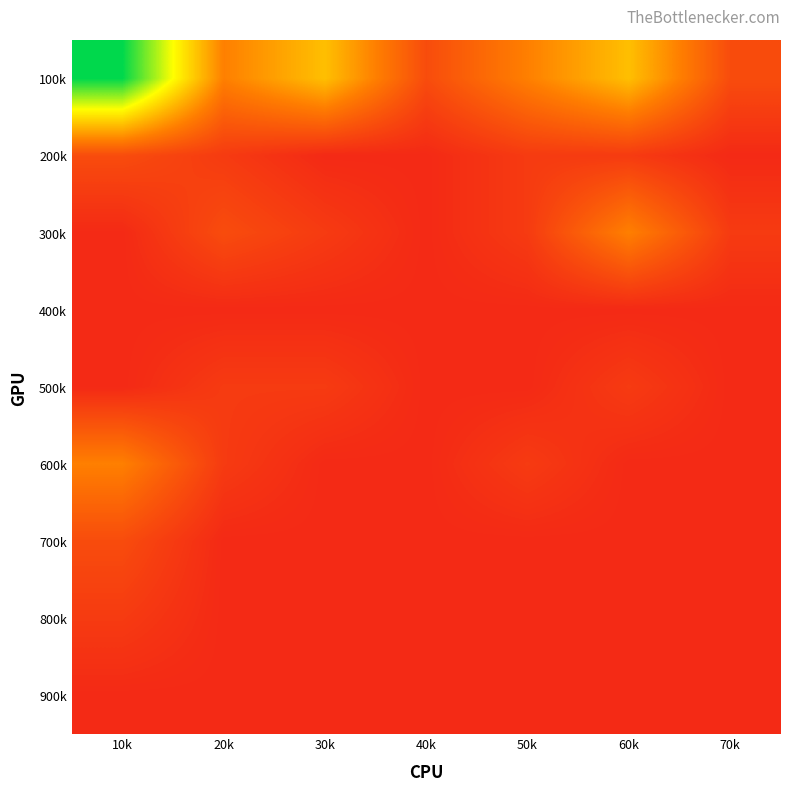

List the series in order of their peak value, highest first.

100k, 300k, 600k, 200k, 700k, 500k, 800k, 400k, 900k